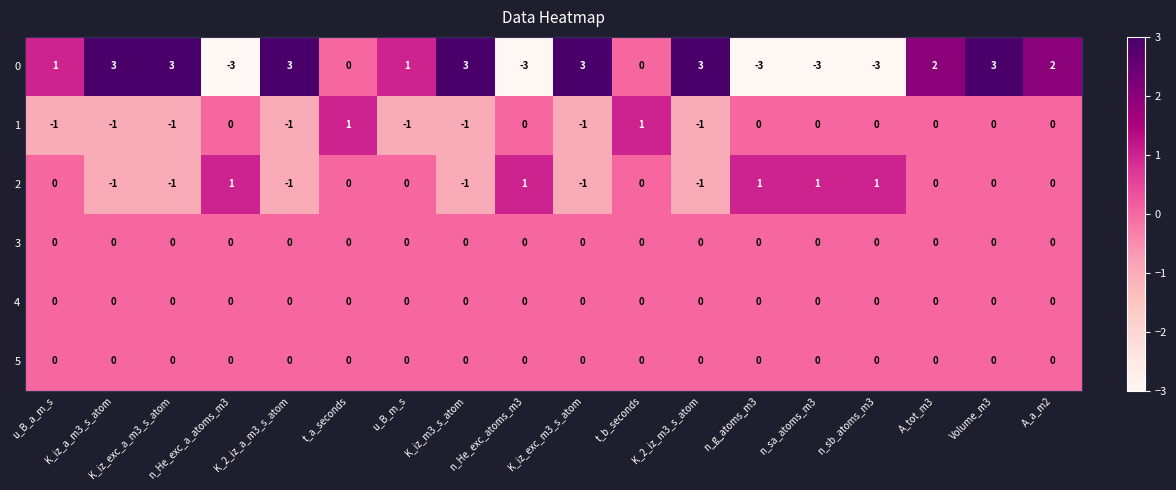

What is the spread (max minus min) of values at n_sb_atoms_m3?

4